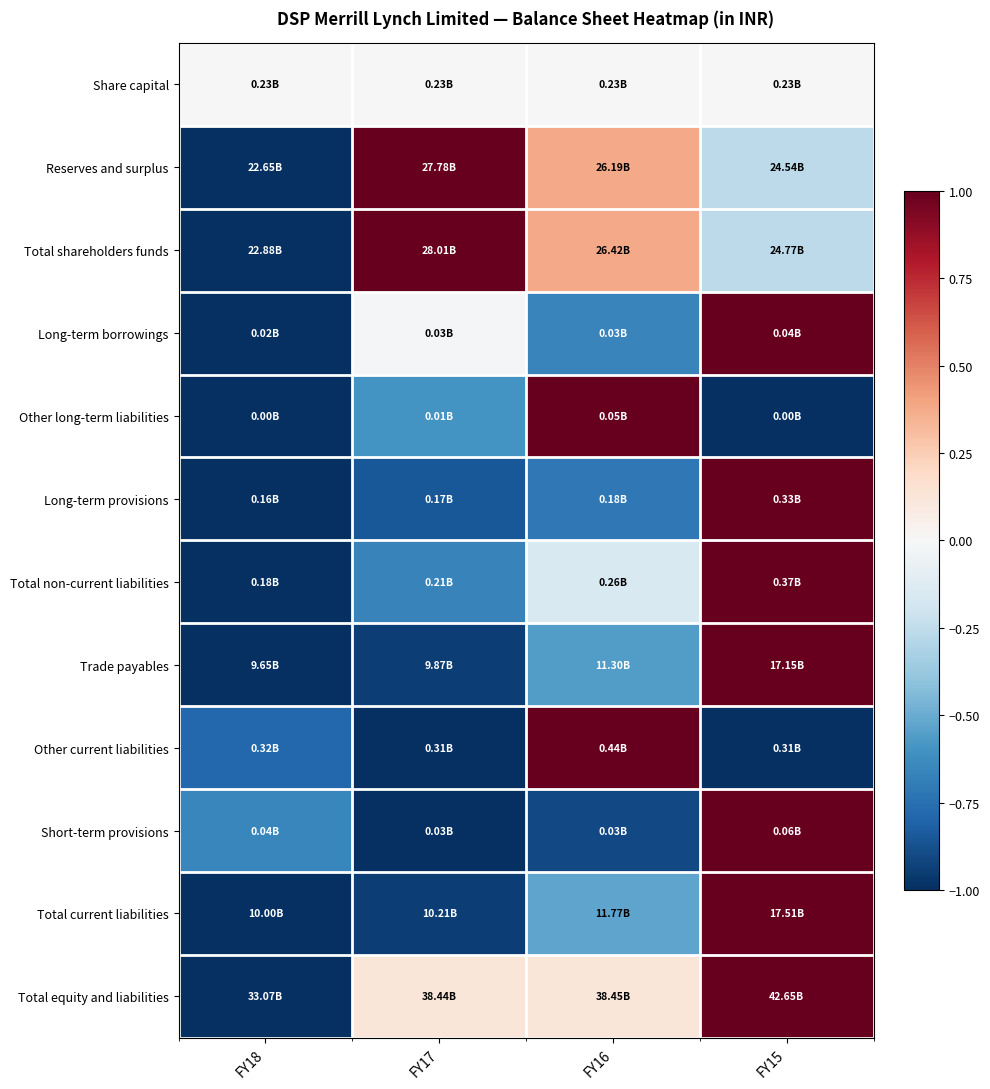

How many data points does each series have?

4